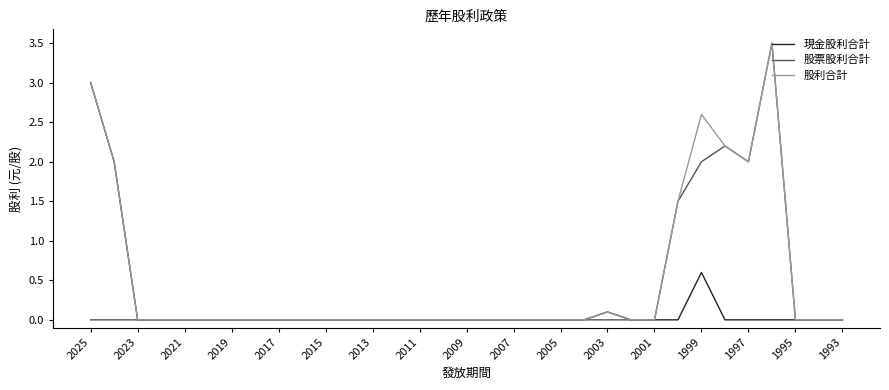

Count the 股票股利合計 values in the range 0 to 1.

28